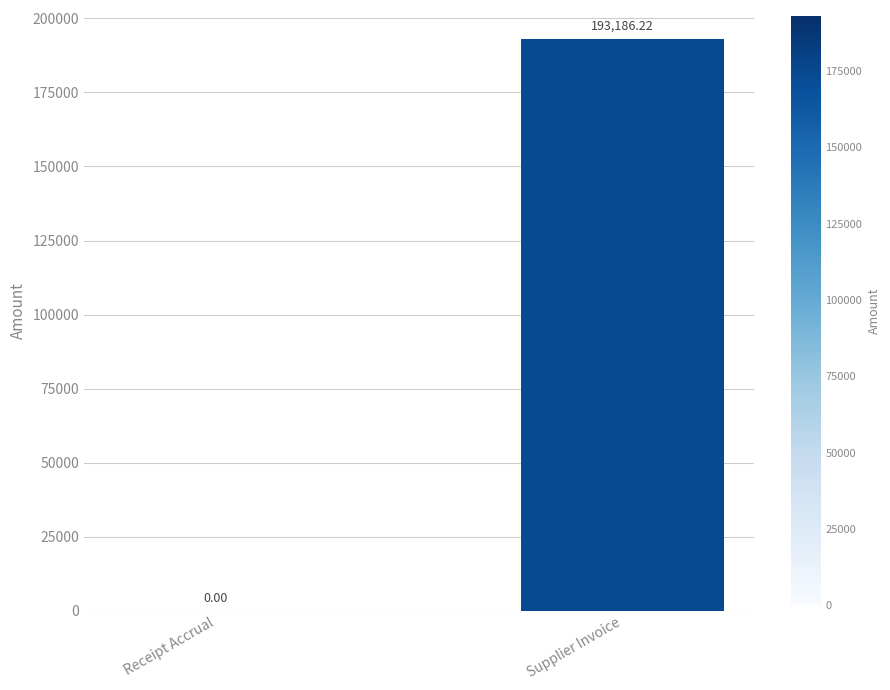

Where is the data nearest to the value 96593?

Receipt Accrual